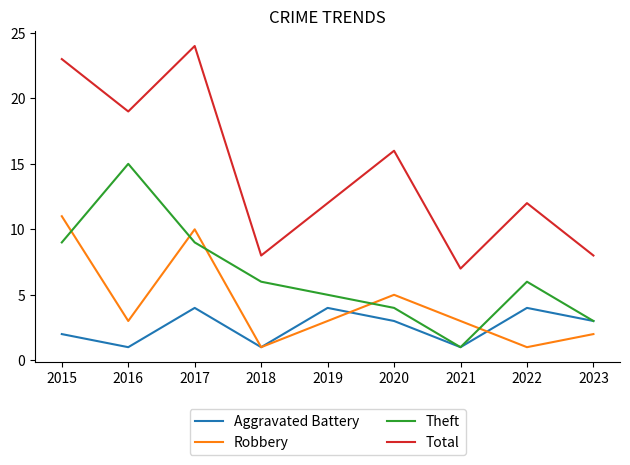

List the series in order of their peak value, lowest first.

Aggravated Battery, Robbery, Theft, Total